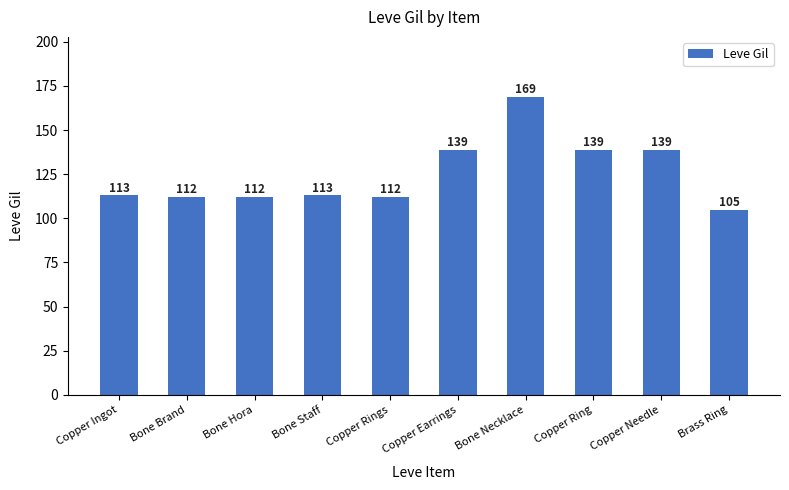

Count the number of categories in the chart.

10